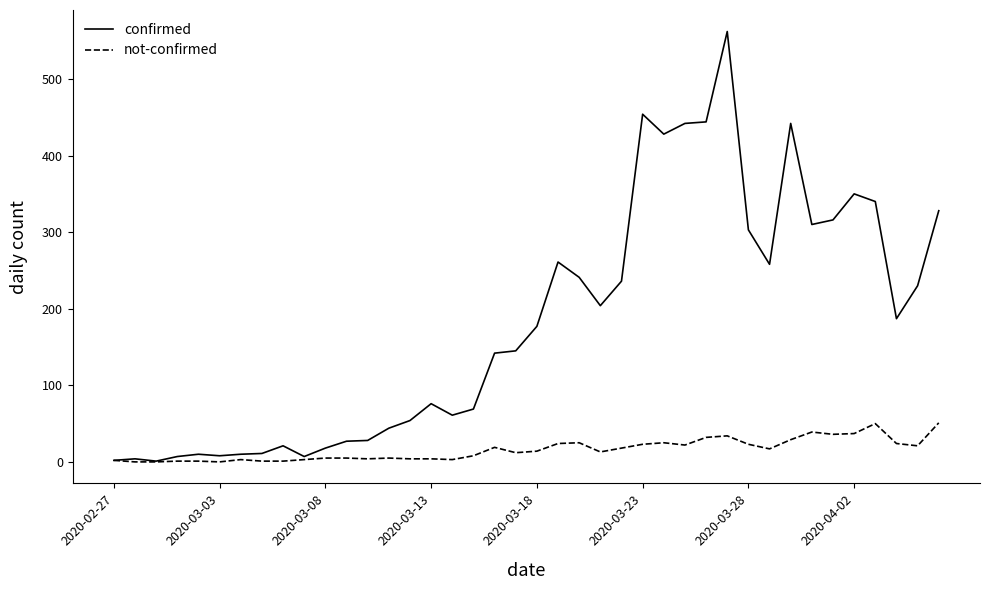

Which series has the largest total across all categories?

confirmed